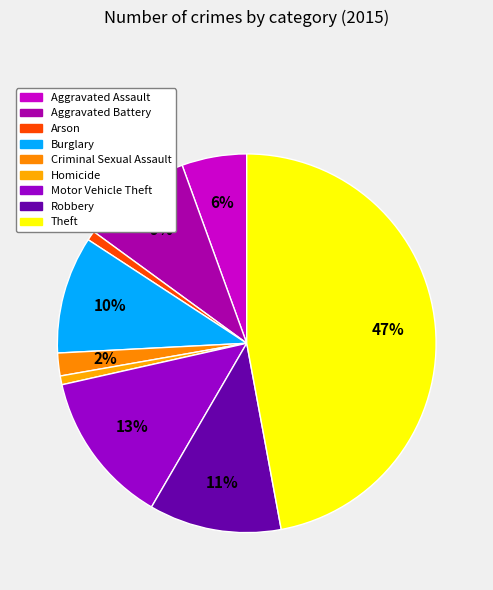

Does Burglary represent more than half of the total?

No